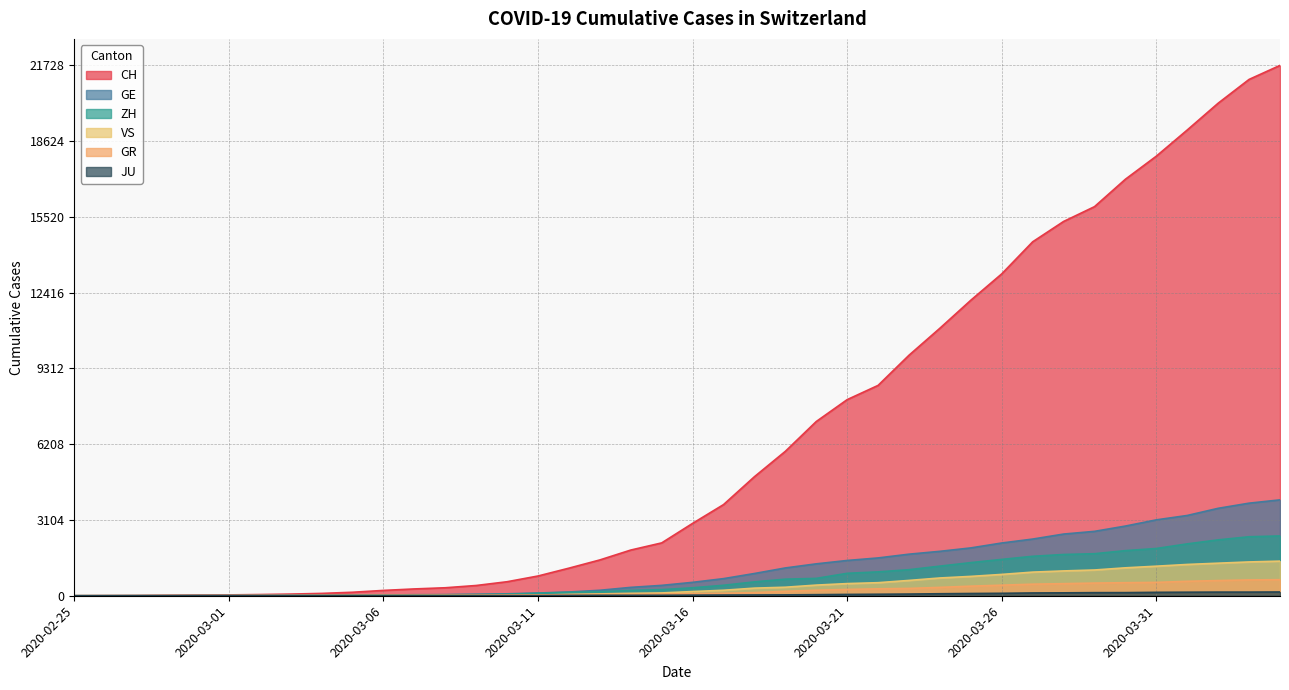

The GE series shows 176 at 2020-03-14. True or false?

False